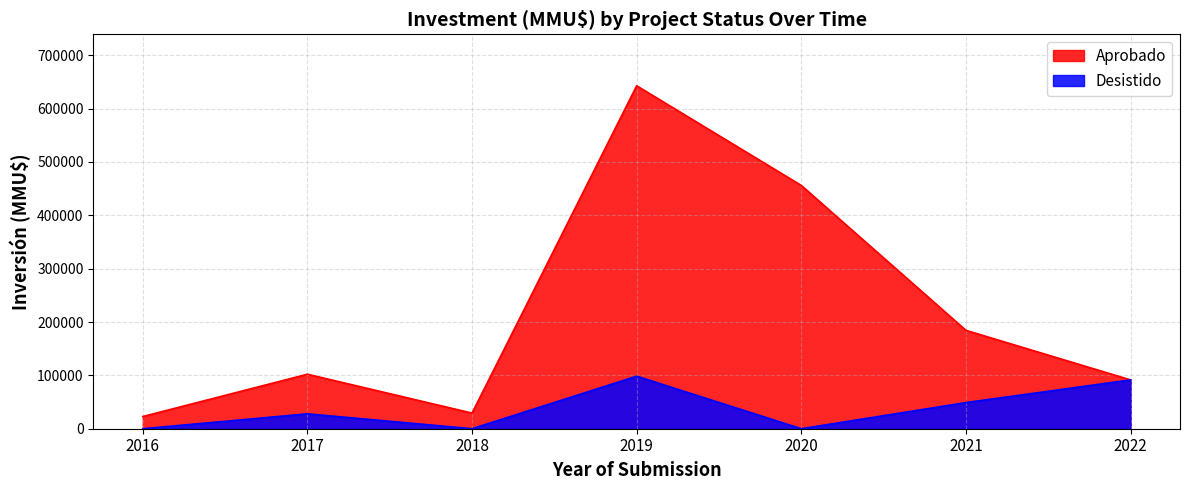

What is the difference between the second highest and second lowest values in the Aprobado series?

426715